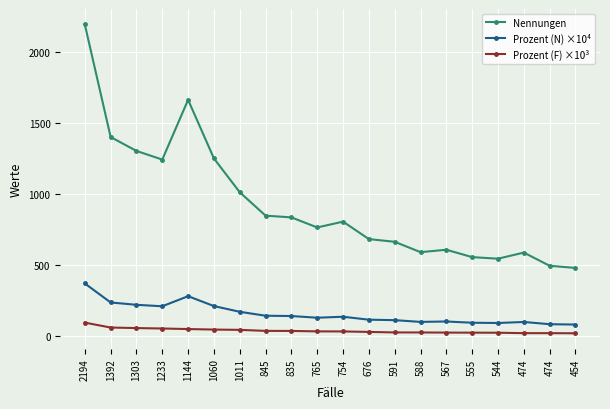

At 1303, list the series in order from largest to smallest.

Nennungen, Prozent (N) ×10⁴, Prozent (F) ×10³